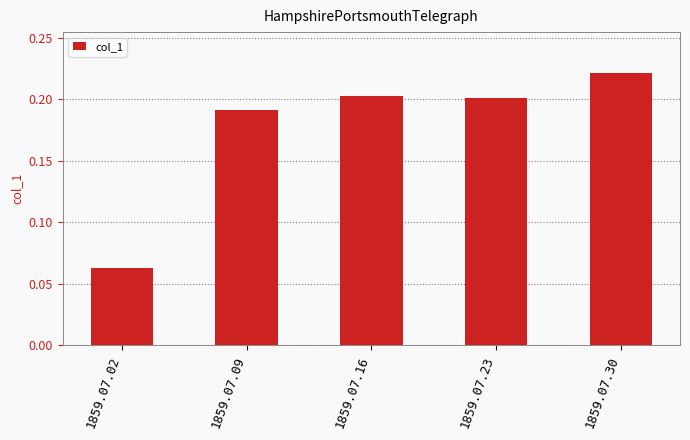

How many values are between 0 and 1?

5